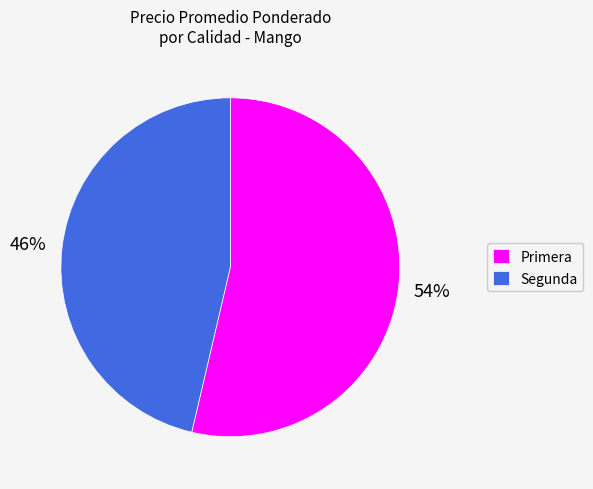

To the nearest percent, what is the combined percentage of Primera and Segunda?

100%